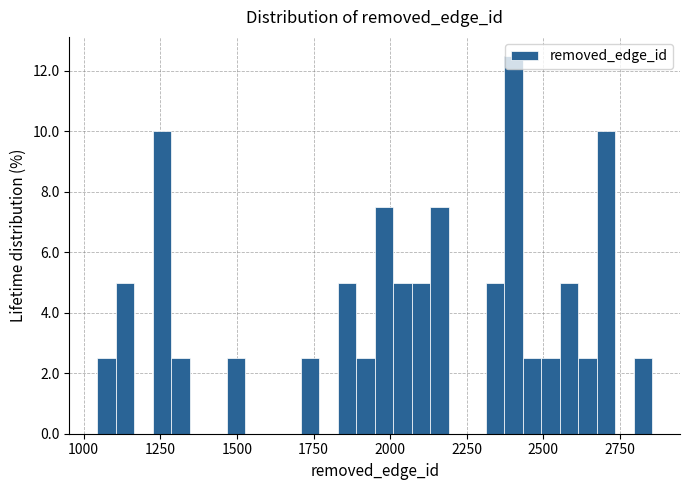

Read against the x-axis, roughly where is the centre of the tallest bar?

2400